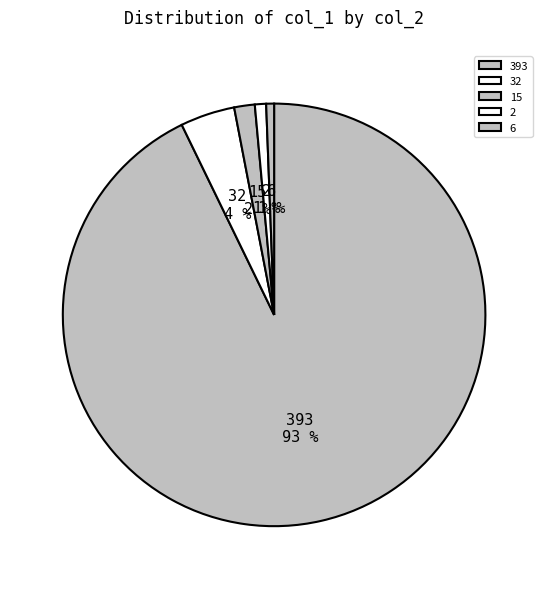

What percentage is the 6 slice, to the nearest percent?

1%